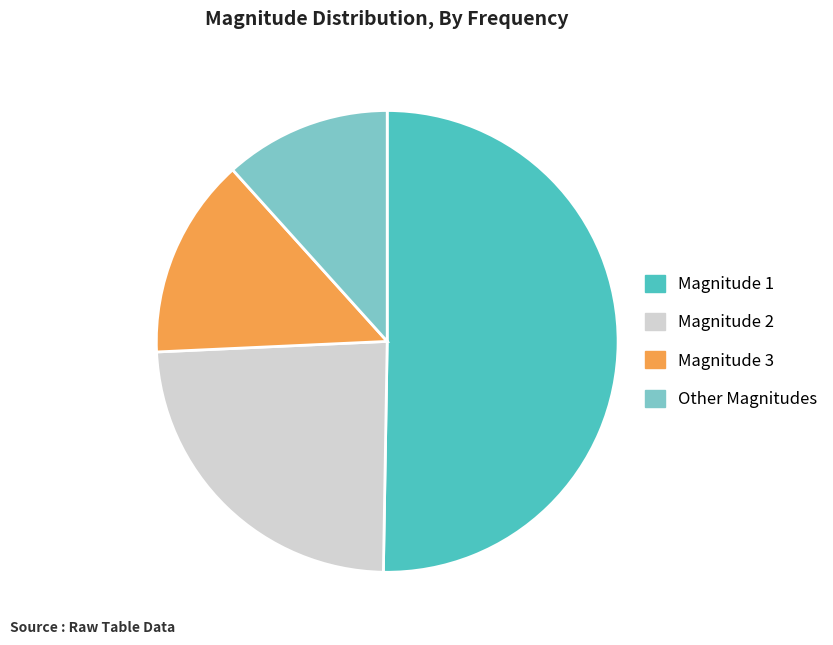

Does any single category account for the majority?

Yes